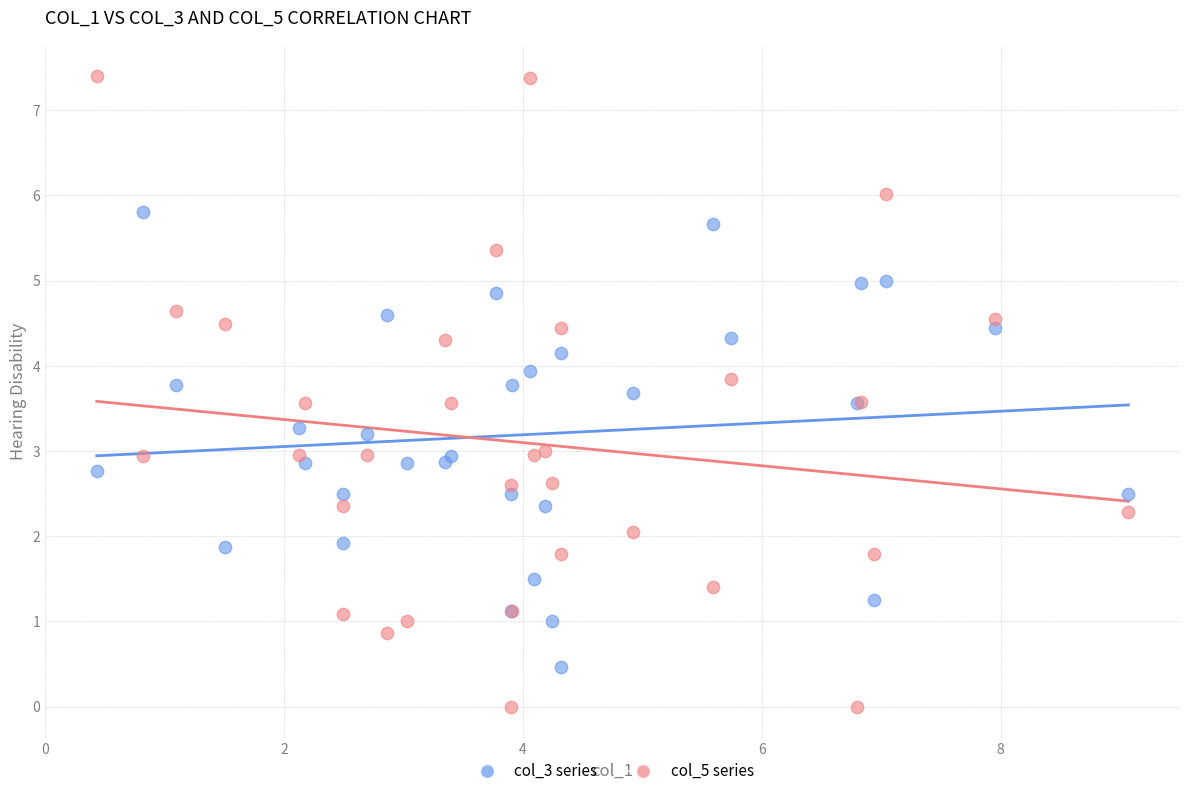

Which series contains the highest Y value?

col_5 series